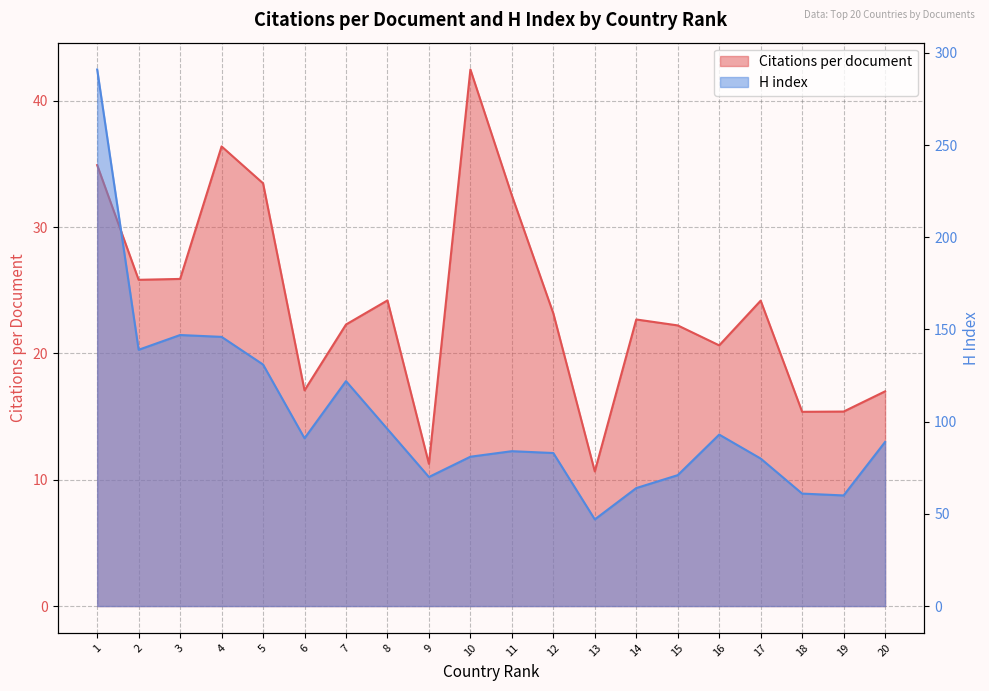

What is the spread (max minus min) of values at 15?

48.8